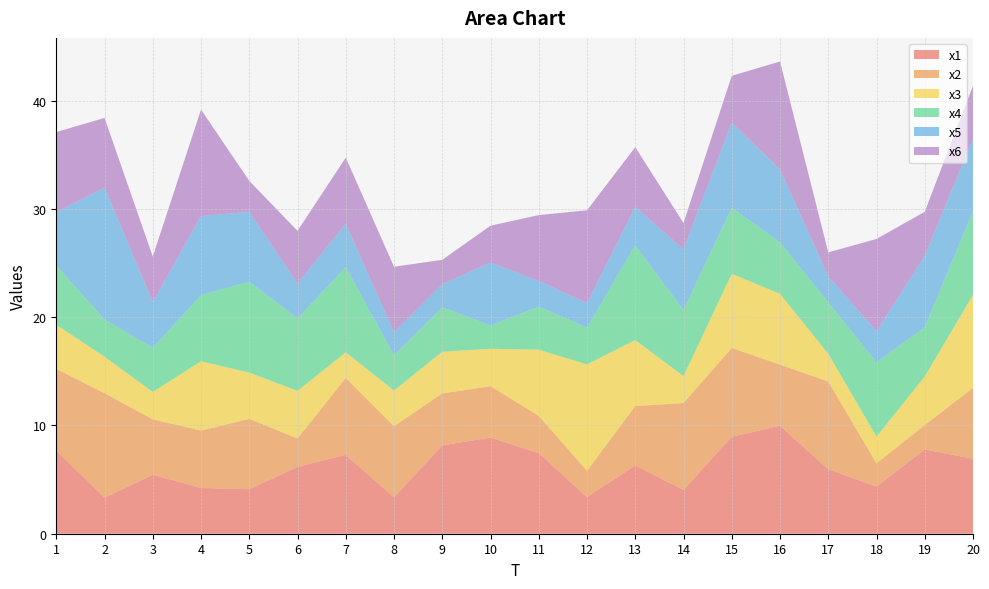

Reading left to right, transcribe all the data shown in this chart.

x1: 1=7.7	2=3.3	3=5.4	4=4.2	5=4.1	6=6.2	7=7.3	8=3.4	9=8.2	10=8.9	11=7.4	12=3.4	13=6.3	14=4.1	15=9.0	16=10.0	17=6.0	18=4.4	19=7.8	20=6.9
x2: 1=7.5	2=9.7	3=5.1	4=5.3	5=6.5	6=2.6	7=7.1	8=6.6	9=4.8	10=4.7	11=3.5	12=2.4	13=5.5	14=8.0	15=8.2	16=5.6	17=8.1	18=2.1	19=2.3	20=6.5
x3: 1=4.1	2=3.4	3=2.5	4=6.4	5=4.3	6=4.4	7=2.4	8=3.3	9=3.9	10=3.5	11=6.1	12=9.8	13=6.1	14=2.5	15=6.8	16=6.5	17=2.6	18=2.5	19=4.5	20=8.6
x4: 1=5.5	2=3.4	3=4.1	4=6.1	5=8.4	6=6.7	7=7.9	8=3.3	9=4.1	10=2.2	11=4.0	12=3.4	13=8.7	14=6.1	15=6.1	16=4.8	17=4.8	18=6.9	19=4.6	20=7.7
x5: 1=4.9	2=12.2	3=4.2	4=7.3	5=6.5	6=3.2	7=4.0	8=2.1	9=2.1	10=5.8	11=2.4	12=2.3	13=3.6	14=5.6	15=7.9	16=6.7	17=2.4	18=2.9	19=6.6	20=6.7
x6: 1=7.4	2=6.4	3=4.2	4=9.8	5=2.8	6=4.9	7=6.1	8=6.1	9=2.3	10=3.4	11=6.1	12=8.6	13=5.5	14=2.4	15=4.3	16=10.0	17=2.2	18=8.5	19=4.1	20=4.9